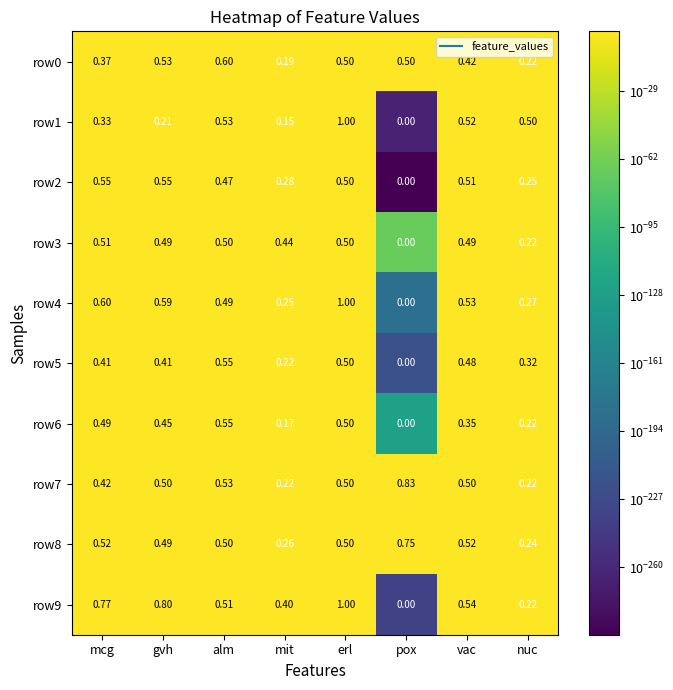

Where is row2 nearest to the value 0?

pox